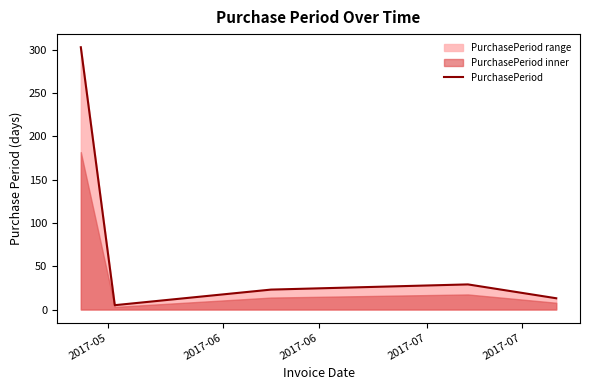

True or false: the data has more than 2 interior local peaks.

False